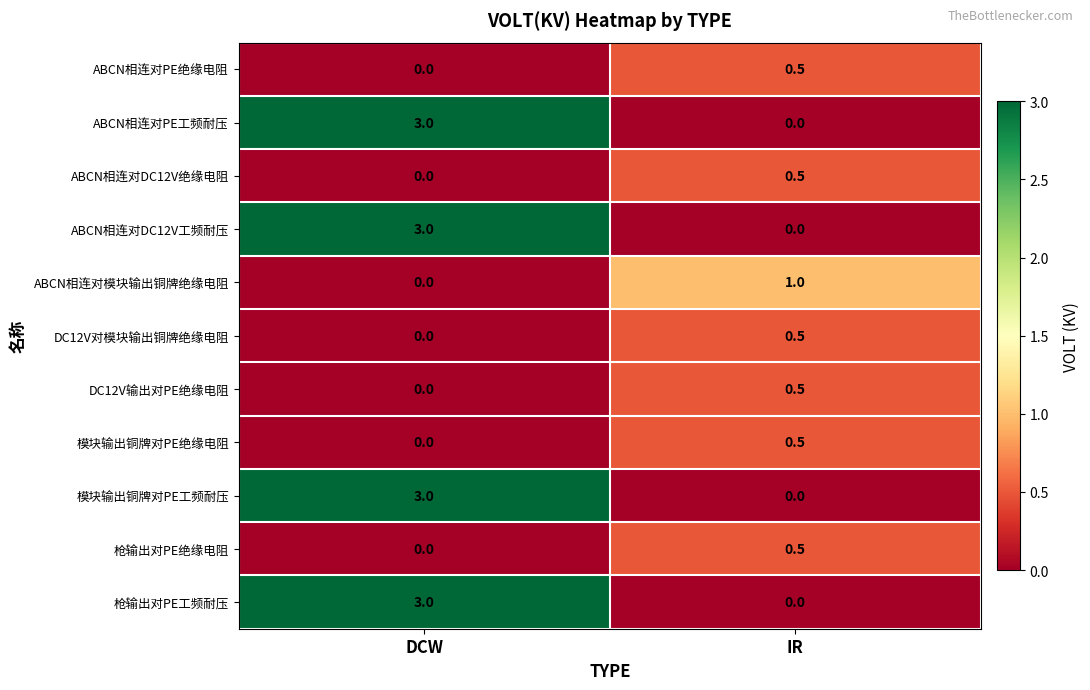

What is the sum of the DC12V对模块输出铜牌绝缘电阻 values at IR and DCW?

0.5